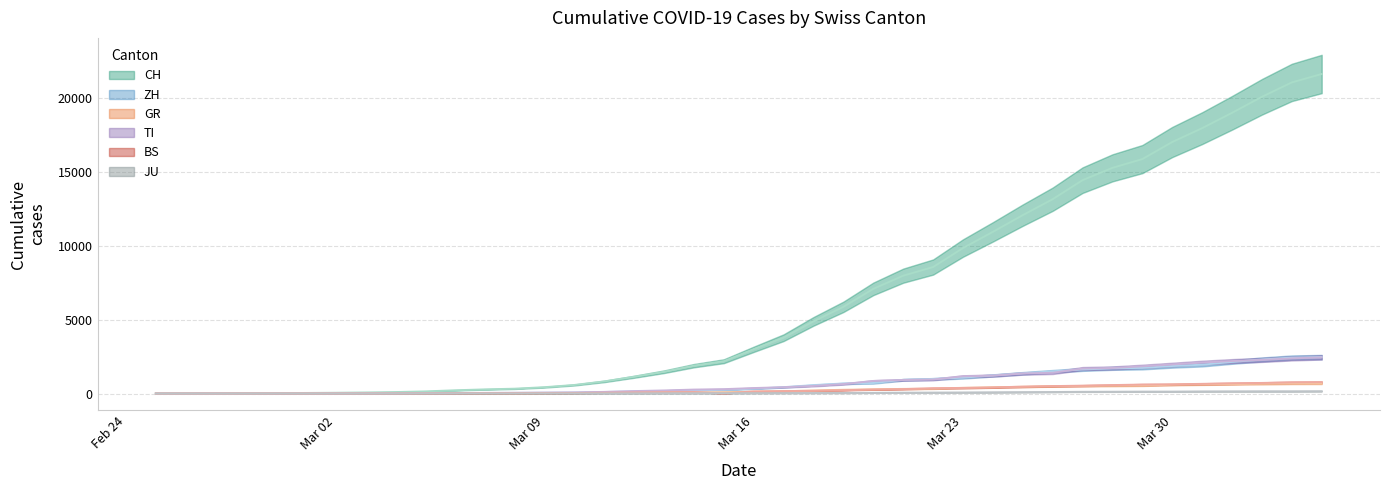

What is the difference between the maximum and second lowest values in the JU series?

154